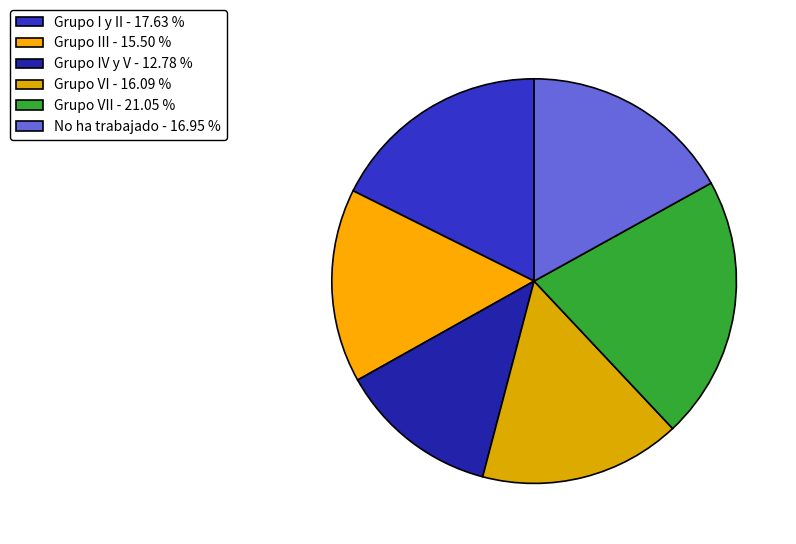

Rank the categories by value from lowest to highest.

Grupo IV y V - 12.78 %, Grupo III - 15.50 %, Grupo VI - 16.09 %, No ha trabajado - 16.95 %, Grupo I y II - 17.63 %, Grupo VII - 21.05 %